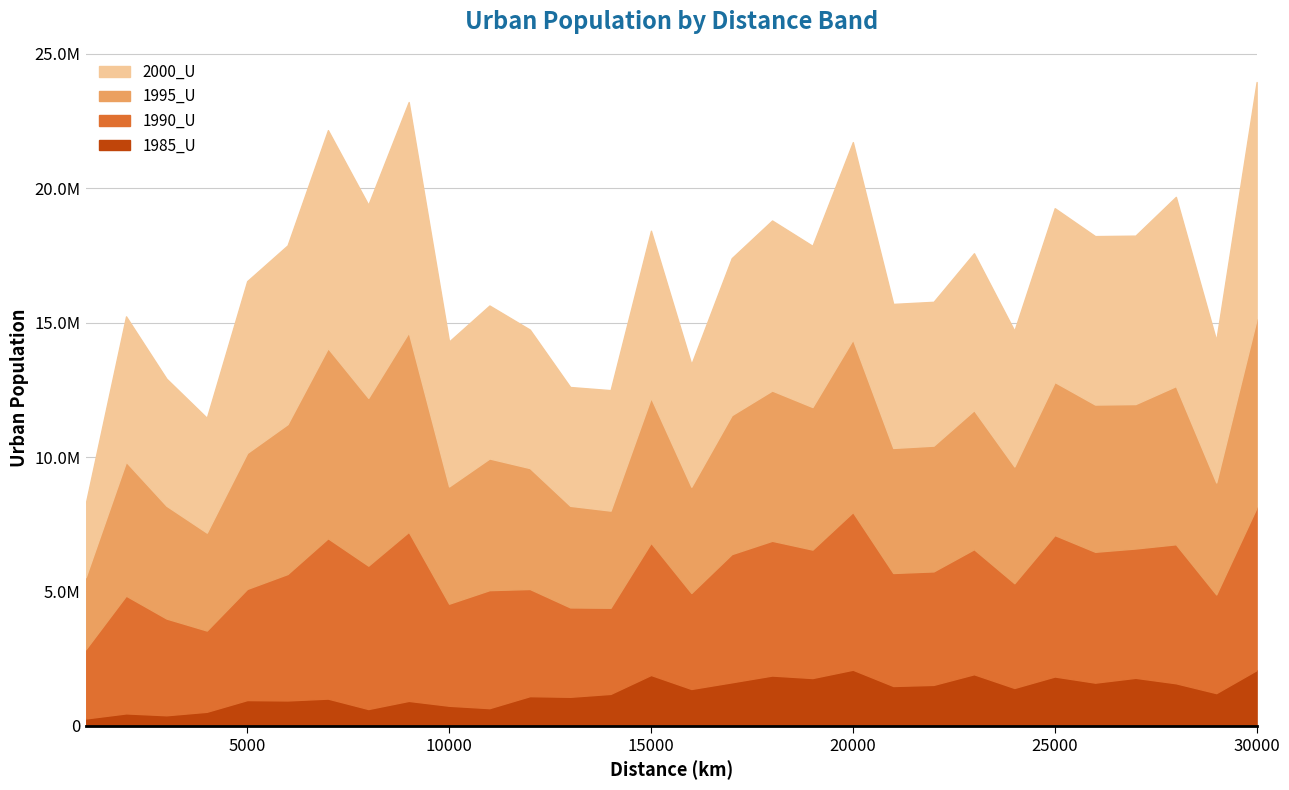

At which label does 1985_U reach its minimum?

1000